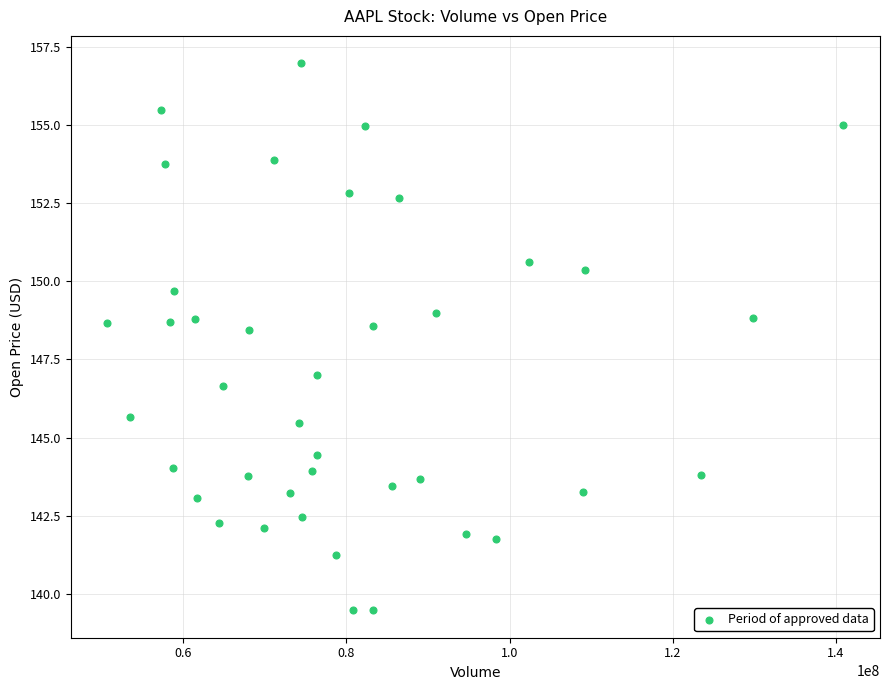

What is the range of X values (max minus min)?

90172600.0